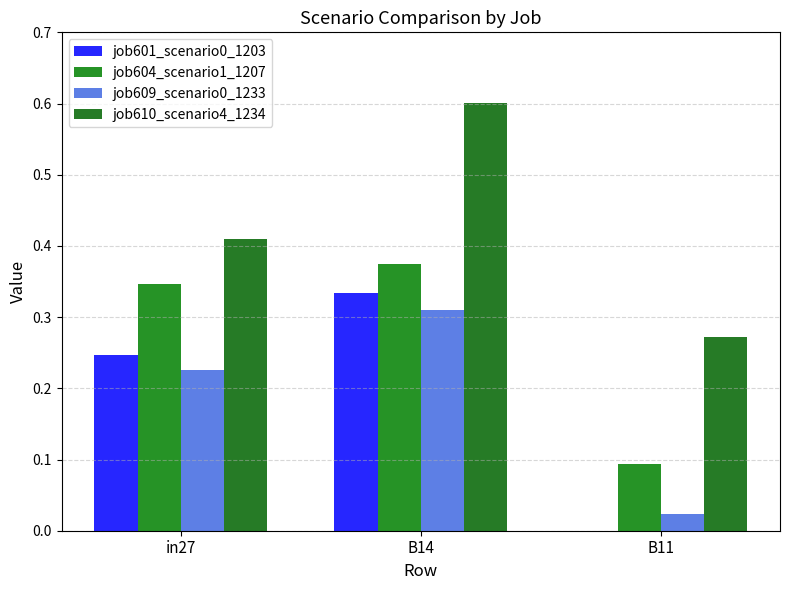

Does the chart contain stacked bars?

No